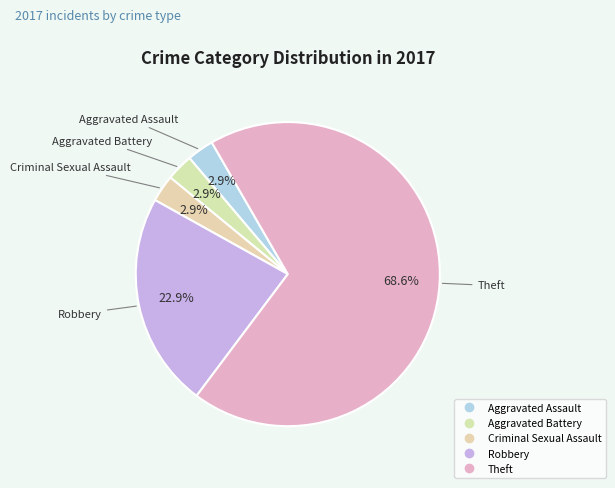

Count the number of slices in the pie.

5